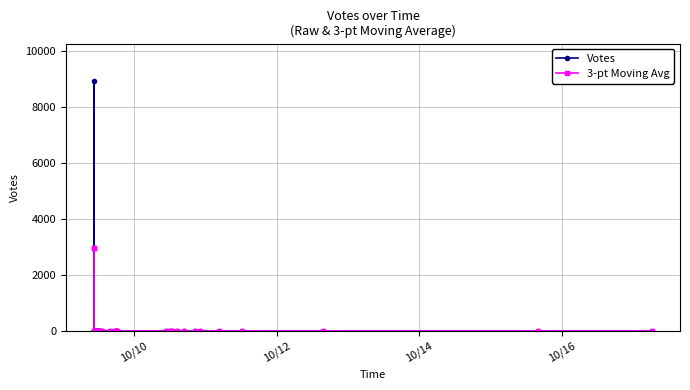

What is the value of the 3-pt Moving Avg point at the 20th from the left?

1.0